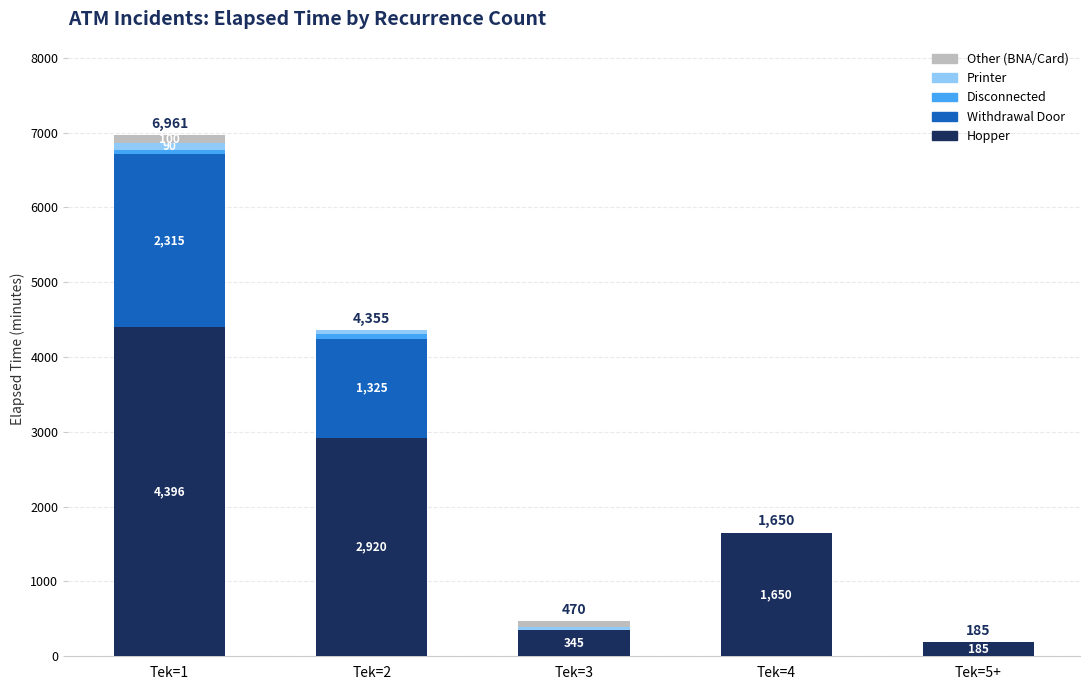

How many categories are shown in the chart?

5